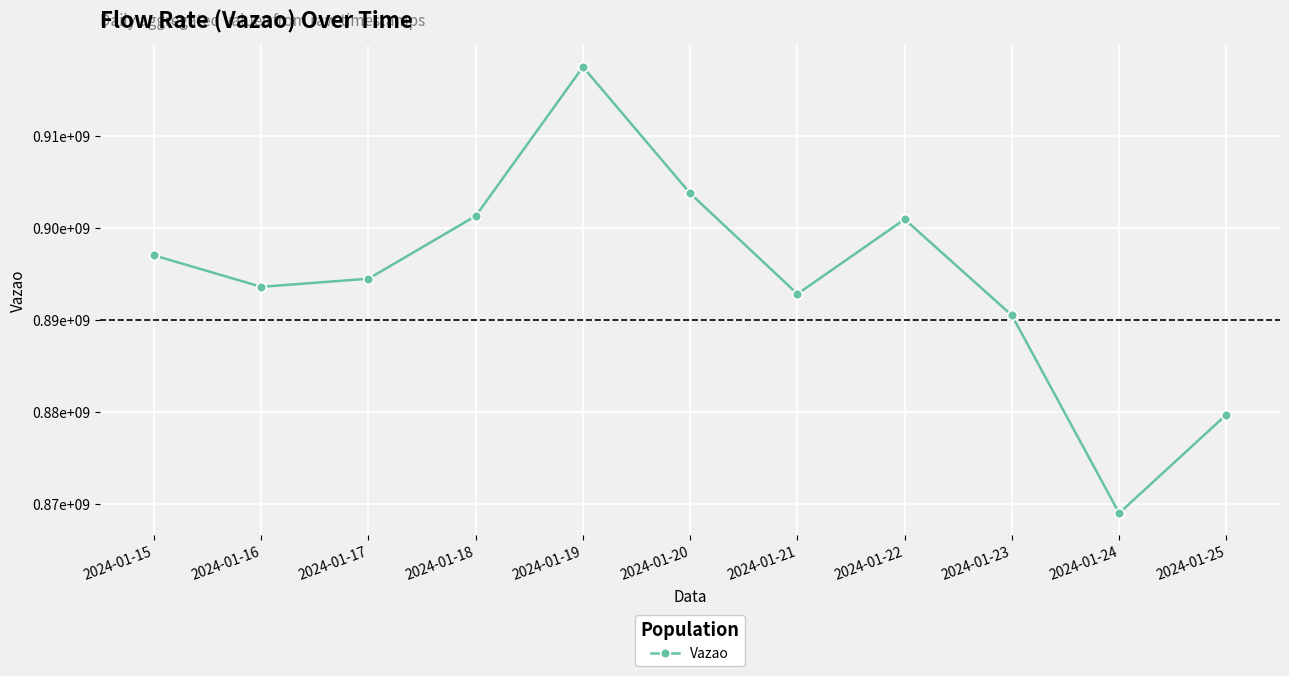

The value at 2024-01-25 is 879759299.5. True or false?

True